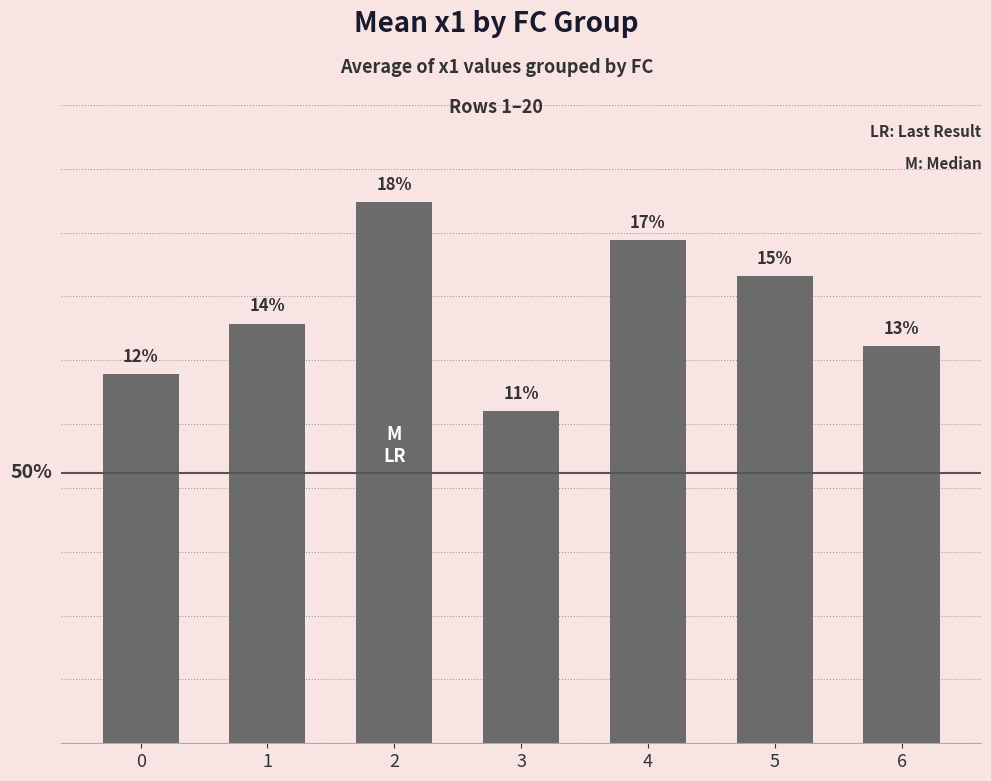

Reading left to right, list all the values displayed in this chart.

0=4.5	1=5.1	2=6.6	3=4.1	4=6.1	5=5.7	6=4.9